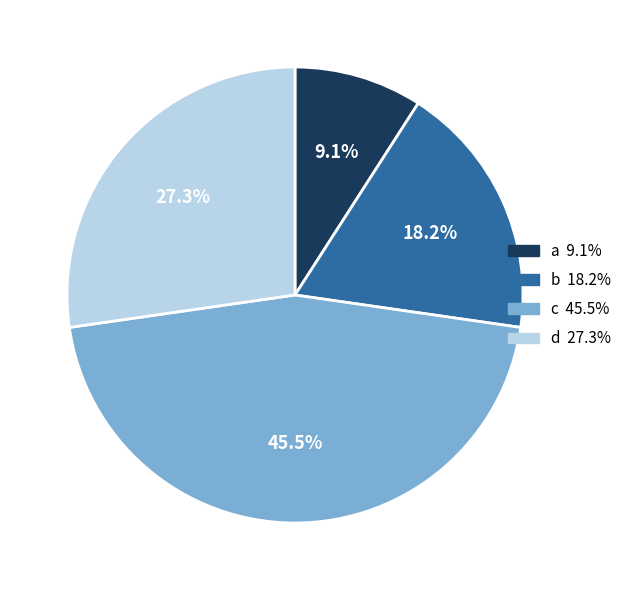

Rank the categories by value from lowest to highest.

a, b, d, c